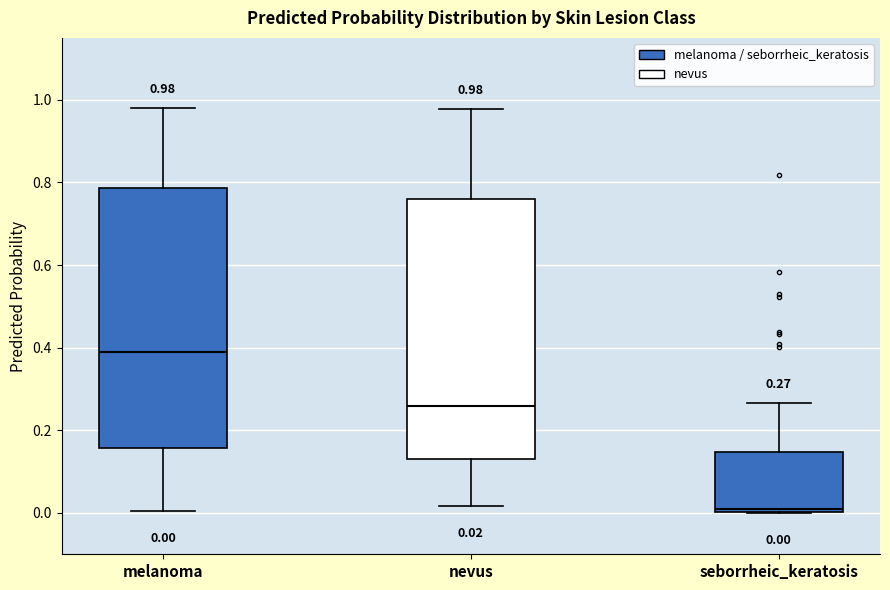

Which box's median line is the lowest?

seborrheic_keratosis